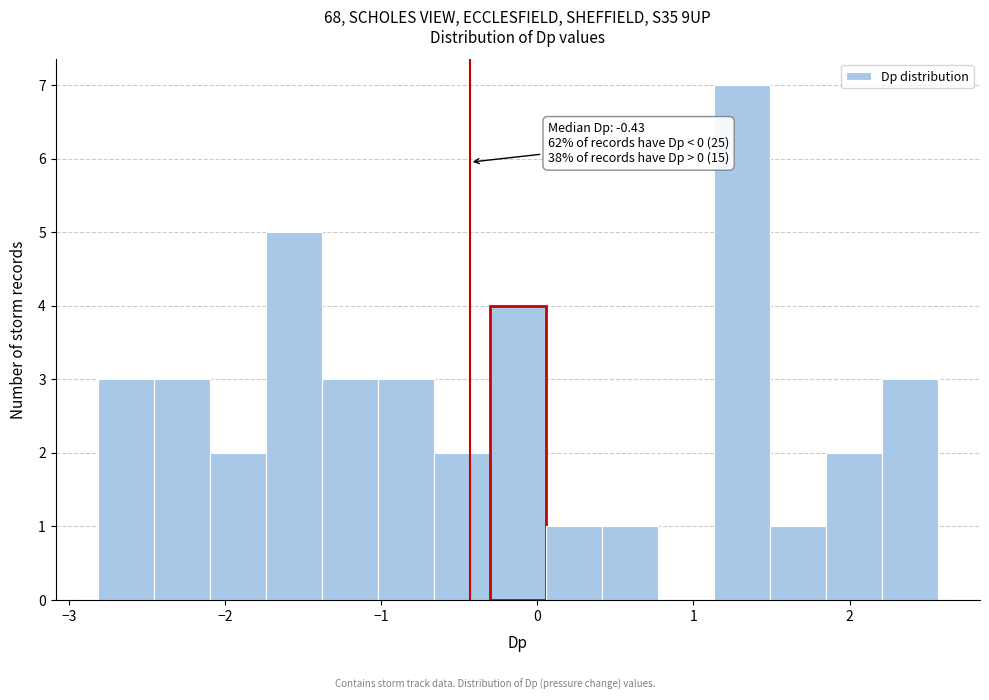

Around what value on the x-axis is the tallest bar? Give the approximate position of its centre, as read against the axis.

1.3